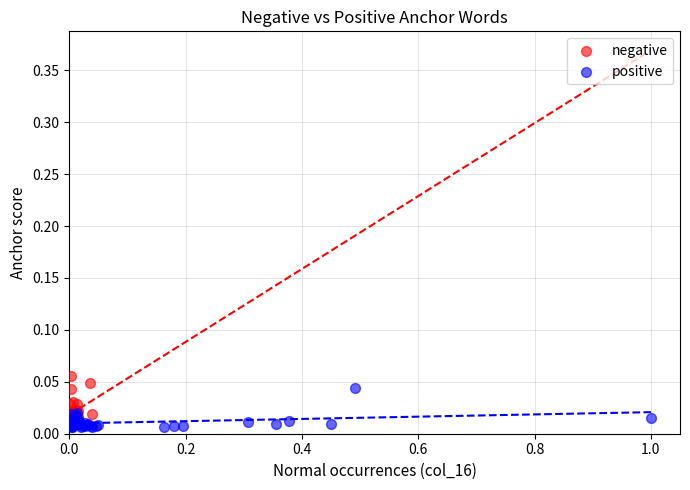

Which series reaches the minimum Y coordinate?

positive